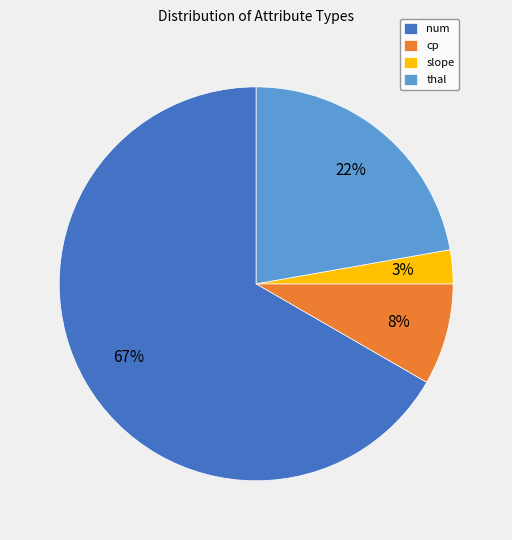

Does num represent more than half of the total?

Yes